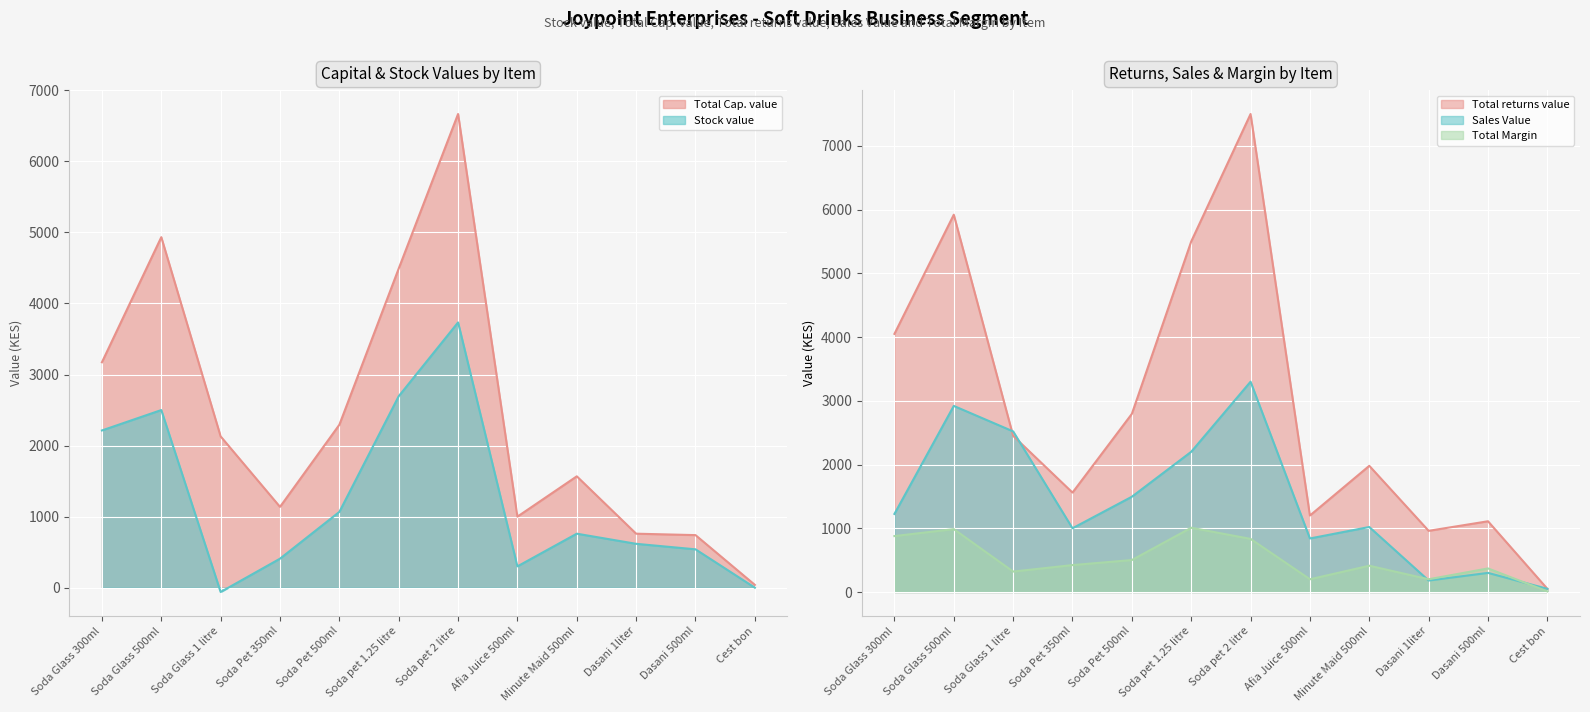

True or false: Stock value has more than 2 points higher than both neighbors.

True